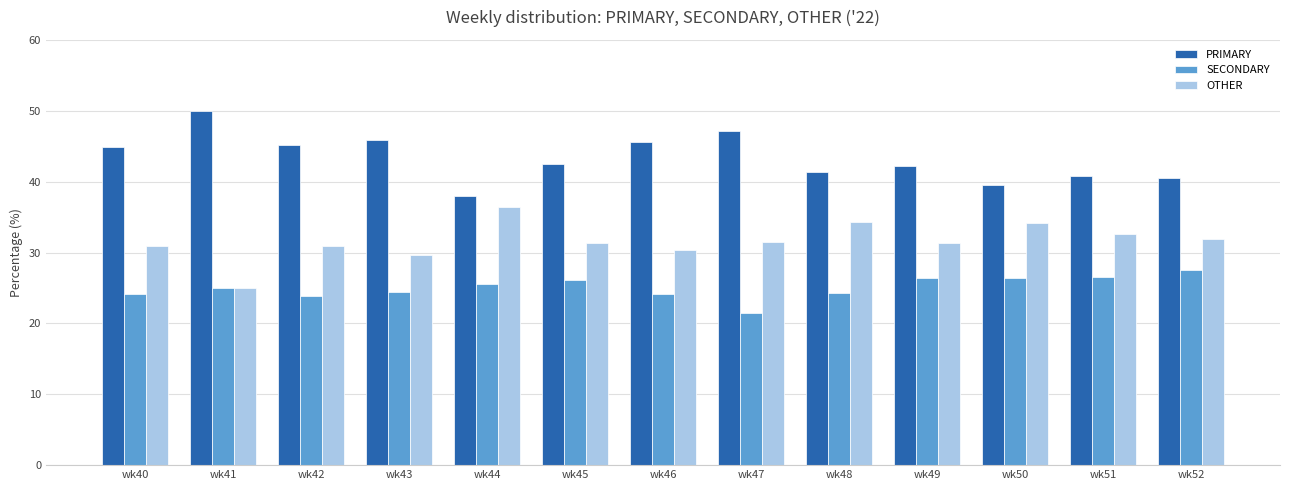

What is the spread (max minus min) of values at wk44?

12.5